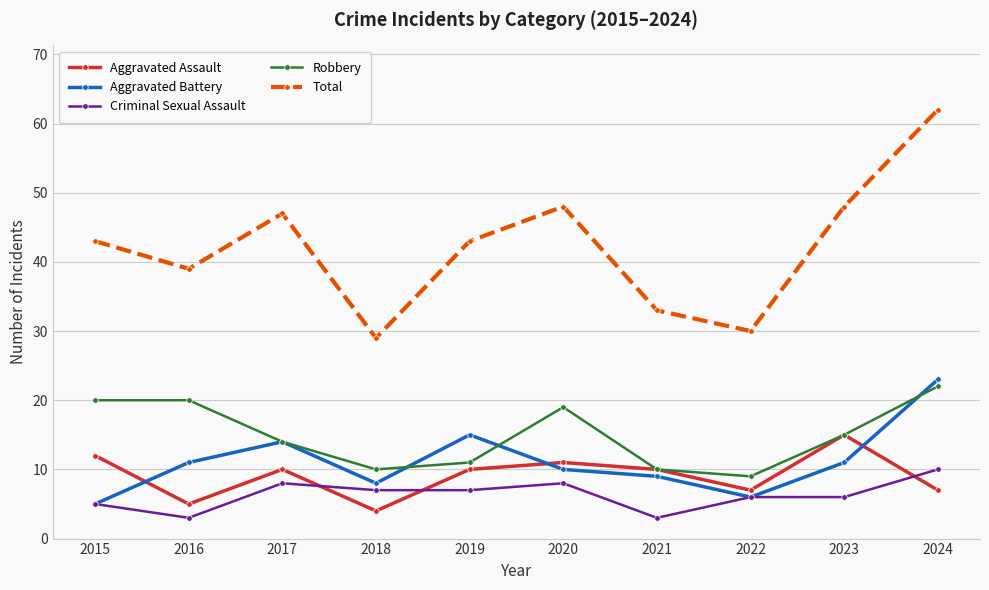

Does the chart have visible grid lines?

Yes